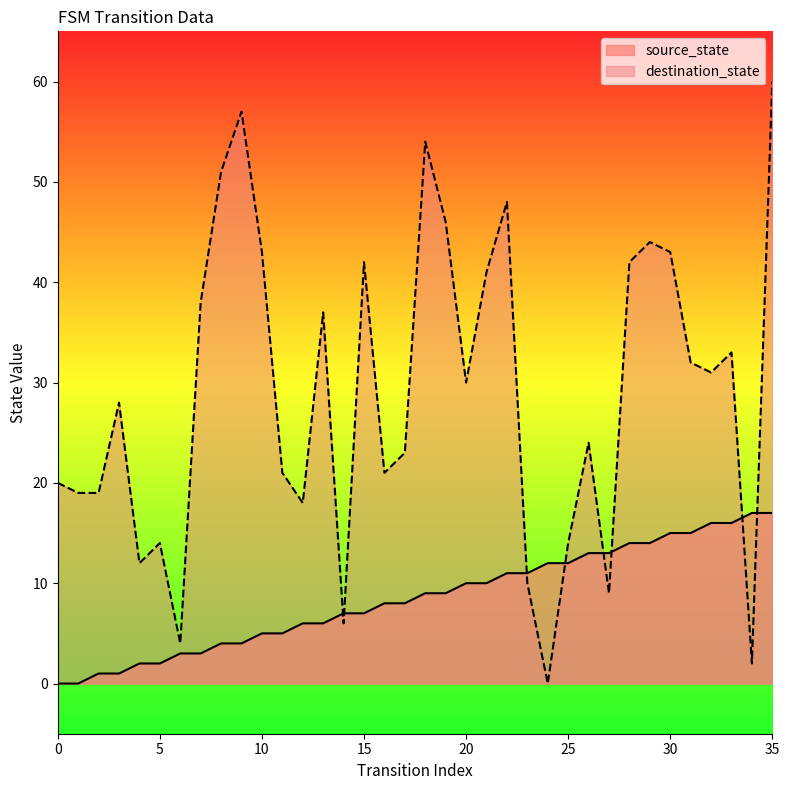

Is the value of destination_state at 5 greater than the value of source_state at 19?

Yes